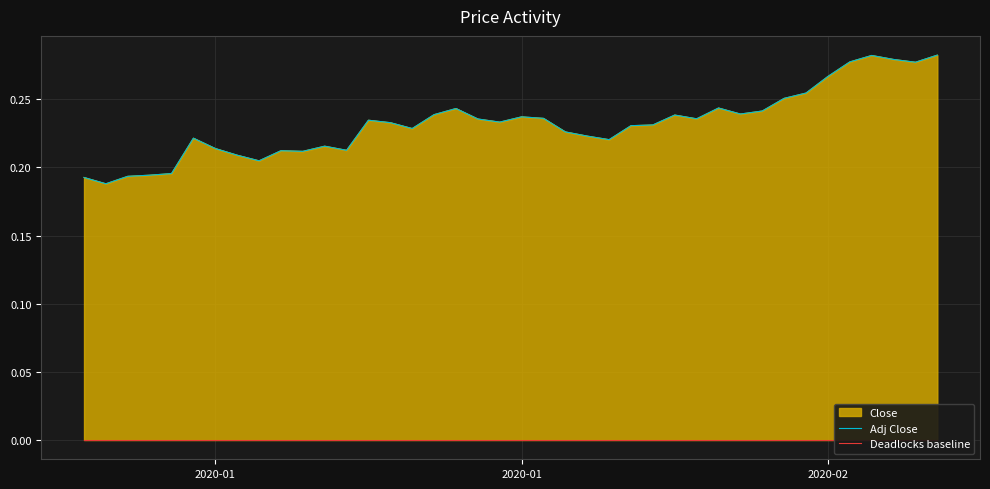

In Adj Close, how many points are higher than both neighbors (excluding endpoints)?

9